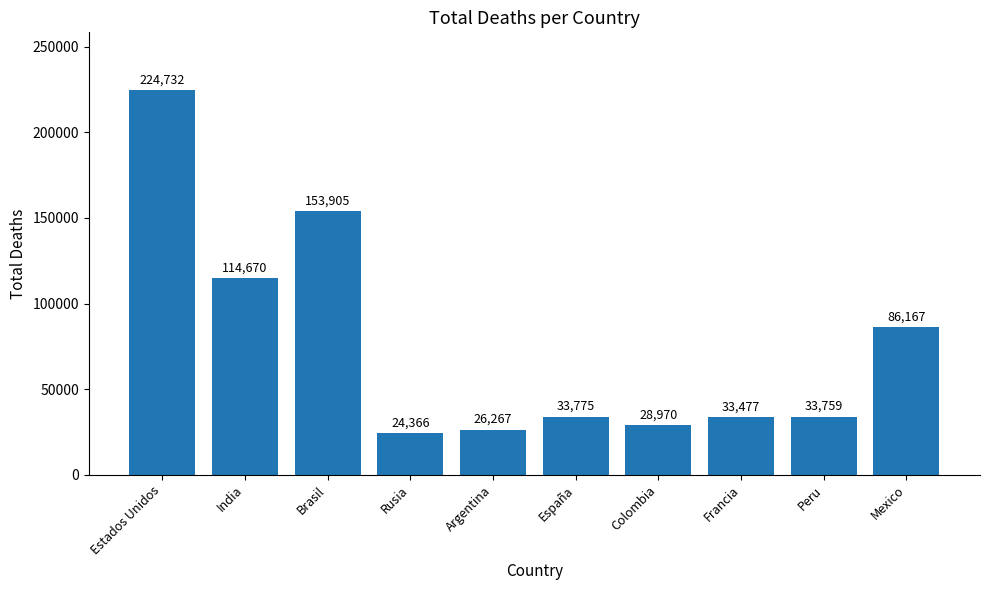

What is the difference between the second highest and minimum values?

129539